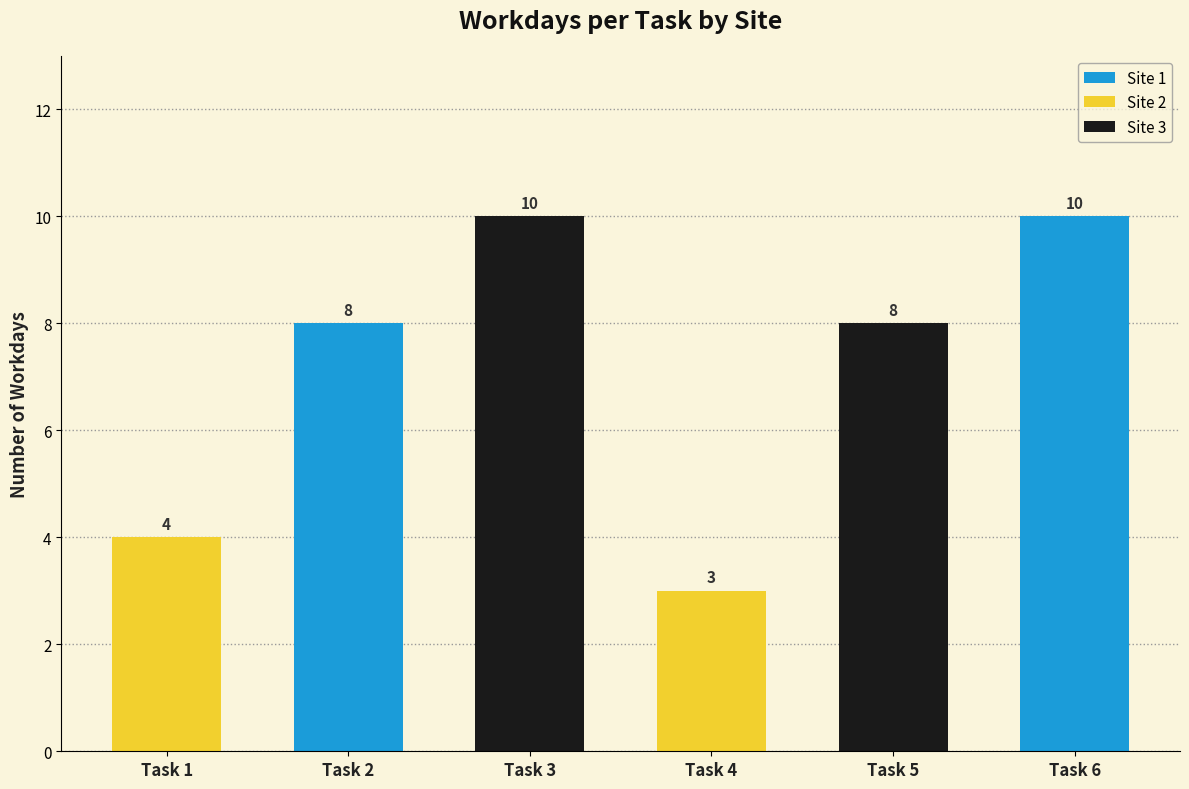

The value at Task 2 is 8. True or false?

True